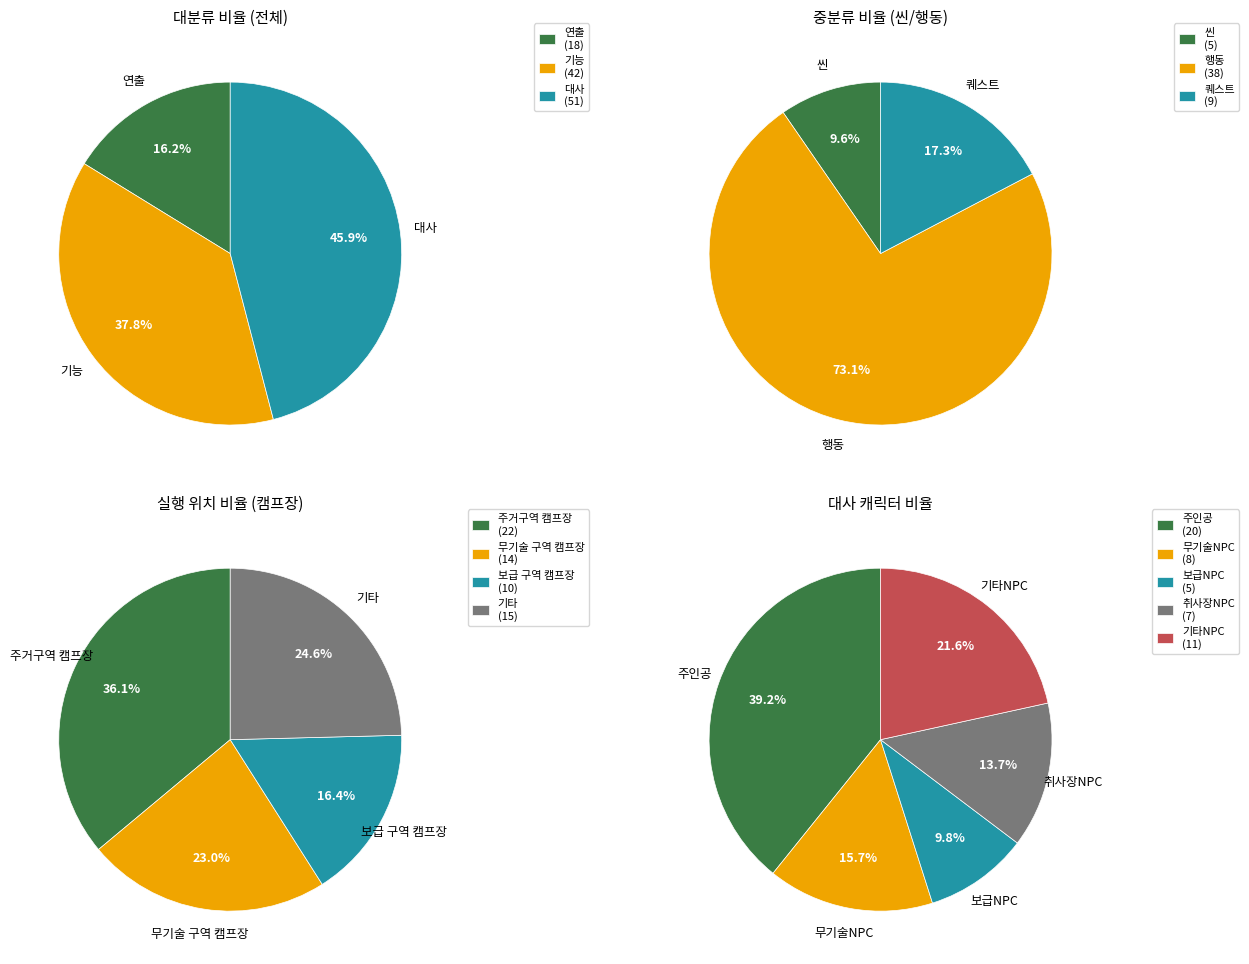

To the nearest percent, what is the difference between the 연출 and 대사 slice percentages?

30%